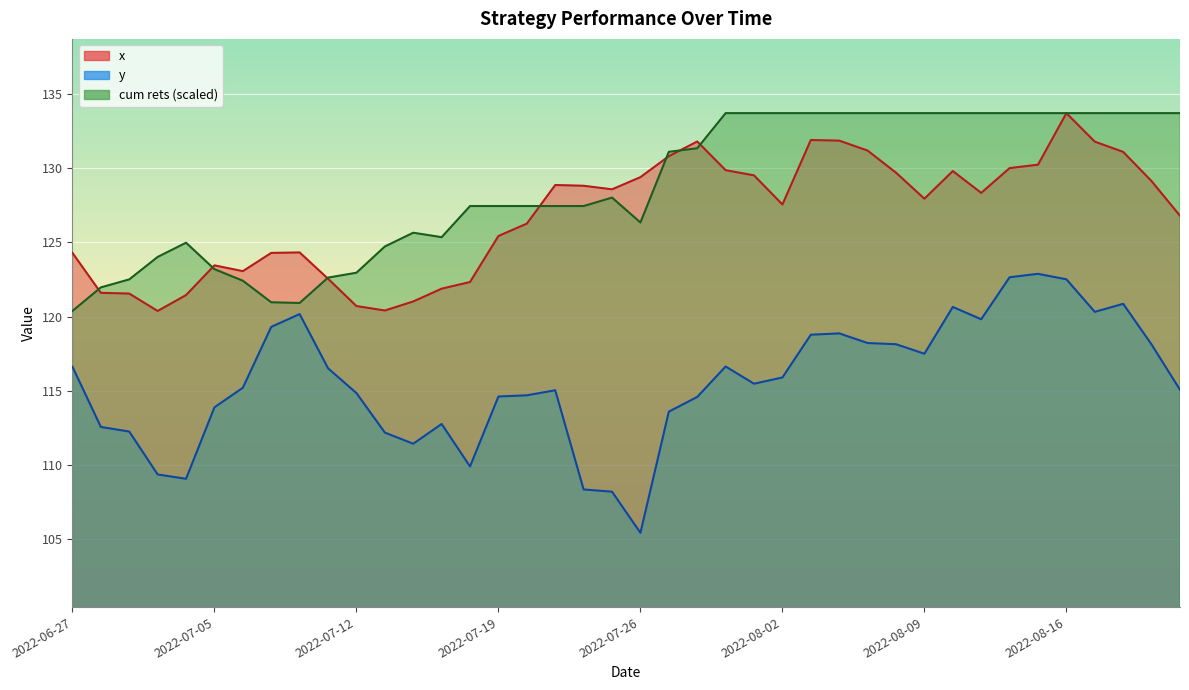

True or false: y and x cross at least once.

False